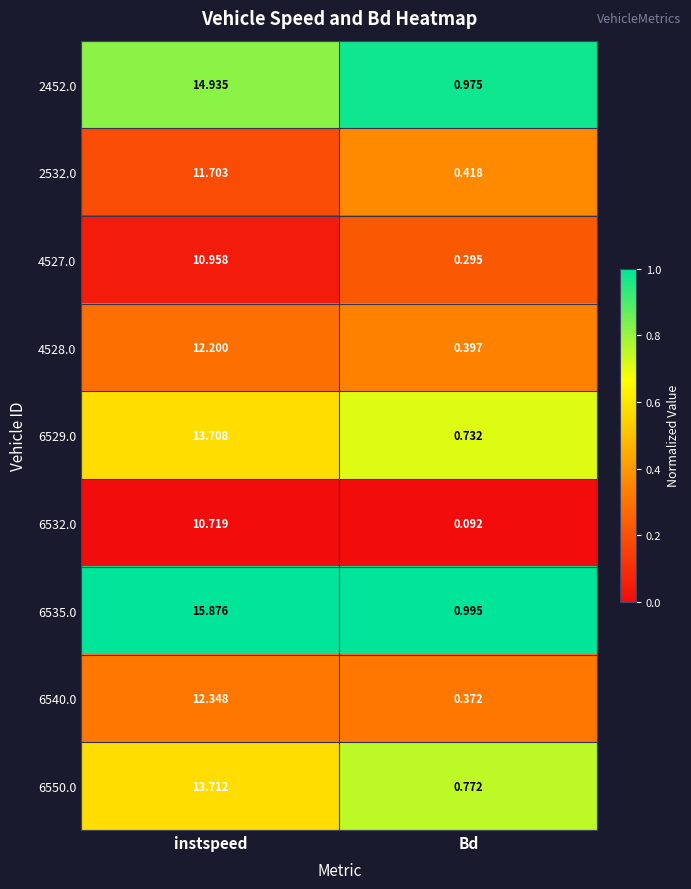

At which category does the chart reach its minimum across all series?

Bd